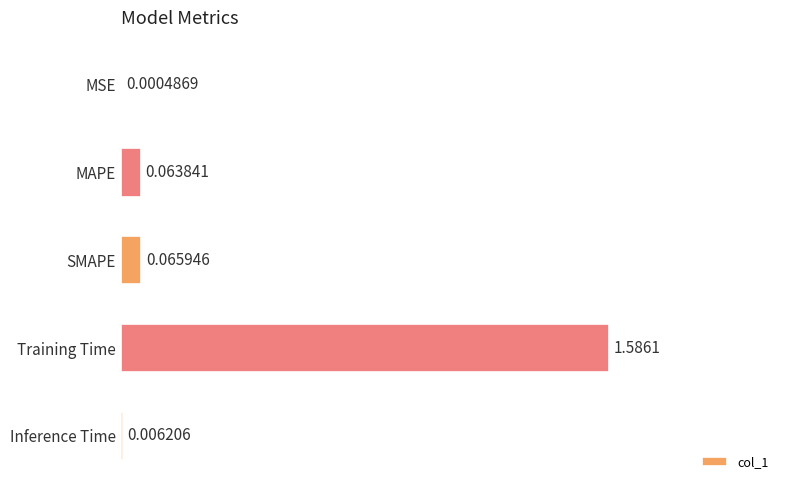

Are the bars grouped side by side (vs. stacked)?

No